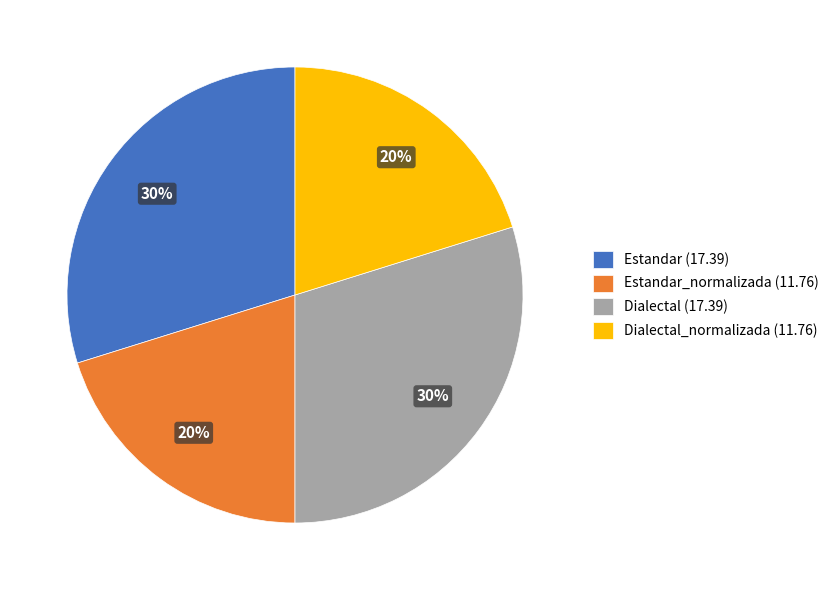

Do Estandar_normalizada (11.76) and Dialectal_normalizada (11.76) together represent more than half of the pie?

No